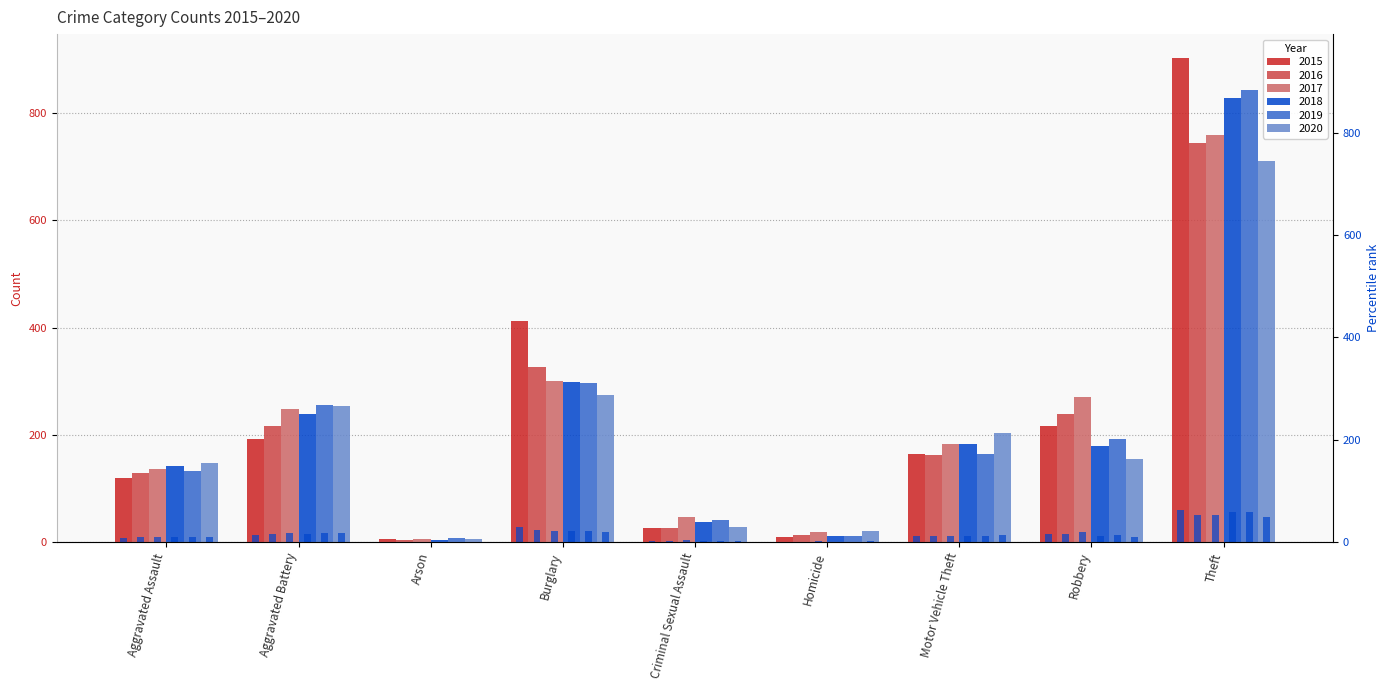

What is the total value across all series at Theft?

4786